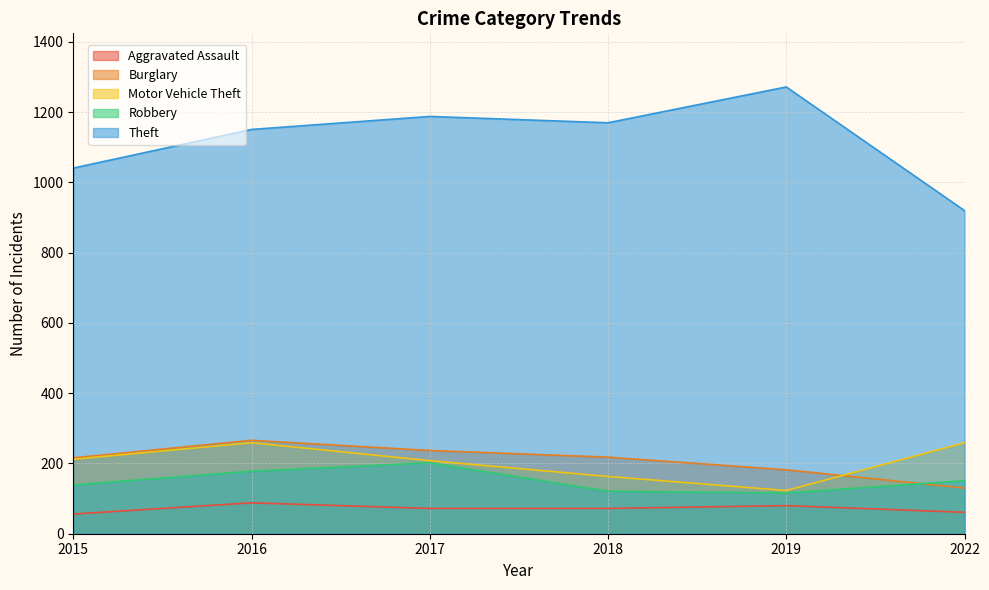

True or false: Aggravated Assault and Burglary cross at least once.

False